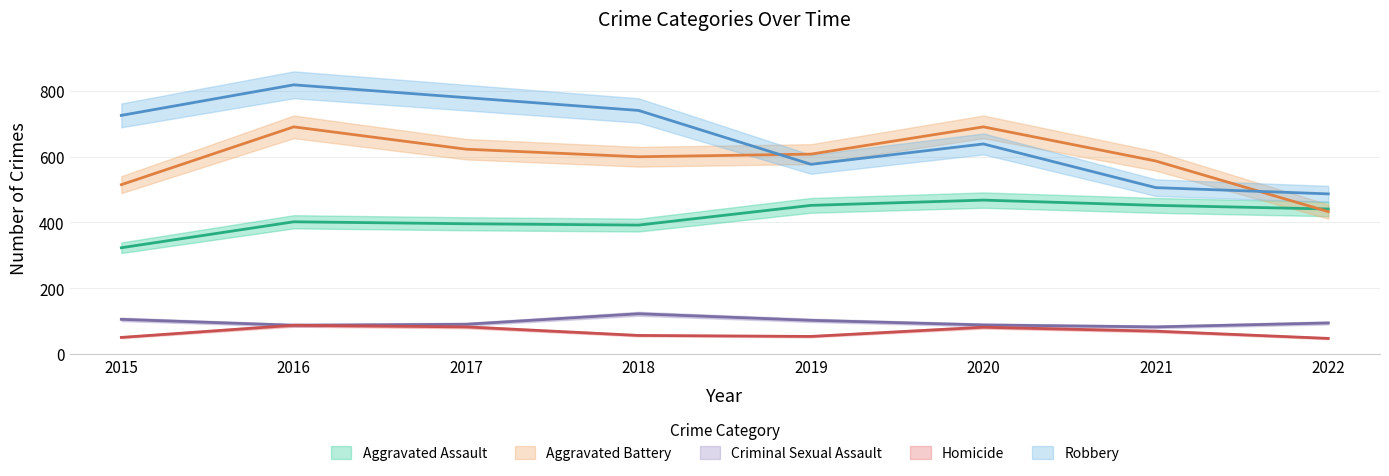

What value does the Criminal Sexual Assault series have at 2022?

94